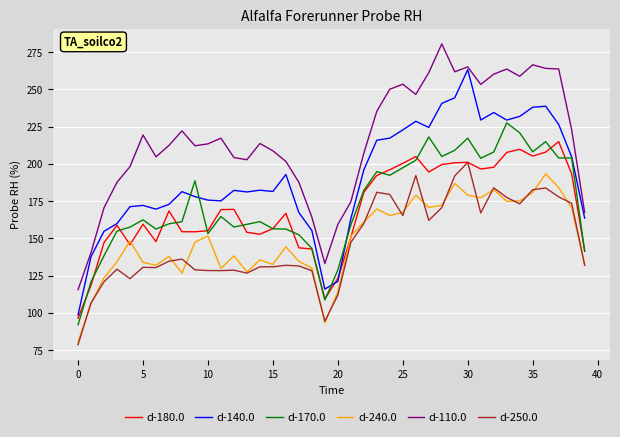

True or false: d-140.0 and d-240.0 intersect in this chart.

False